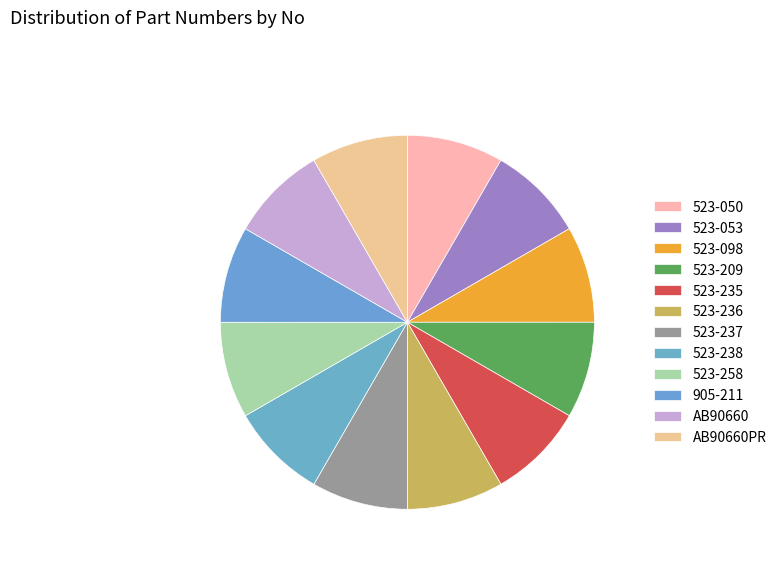

Count the number of slices in the pie.

12